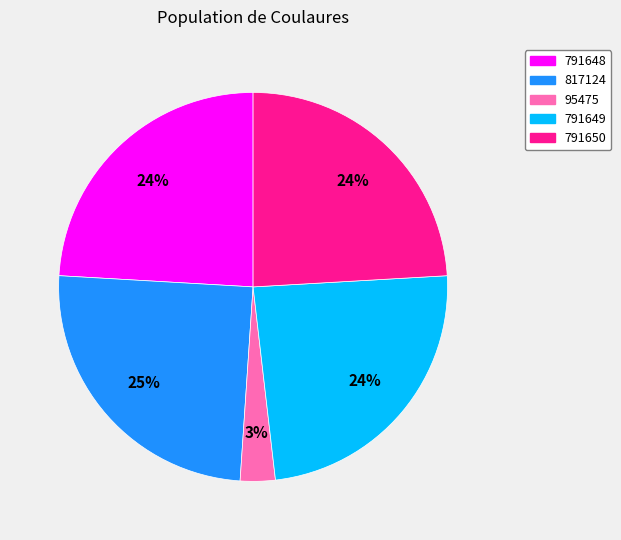

Which category has the biggest portion of the pie?

817124